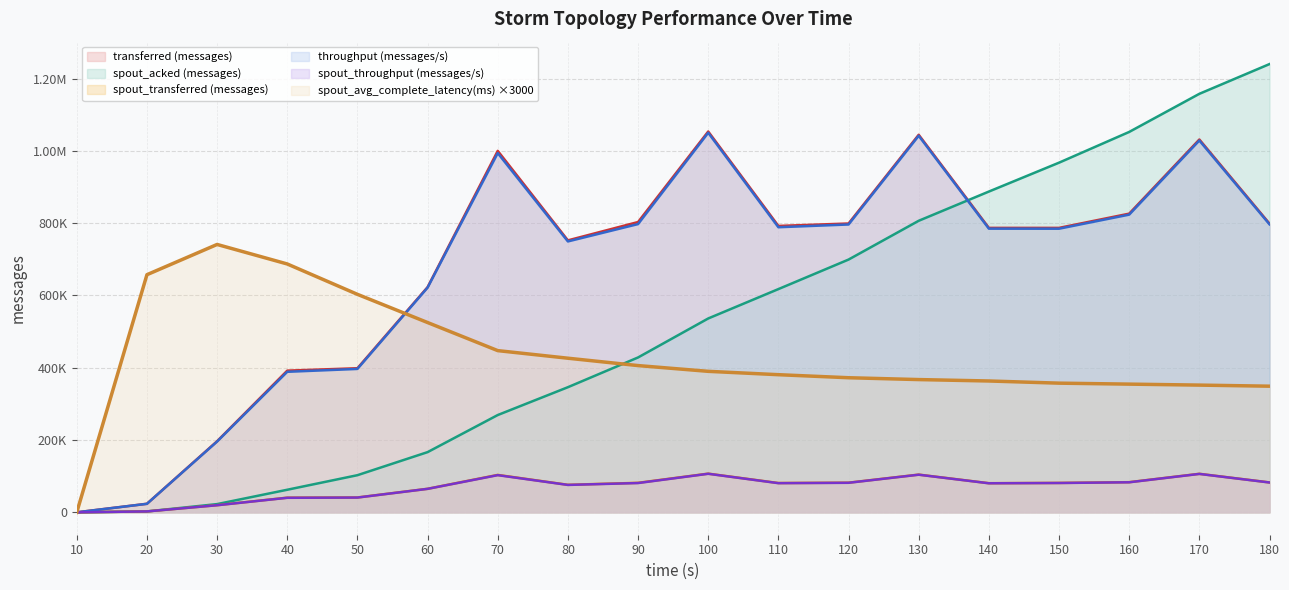

How many values in the spout_transferred (messages) series are below 81320?

9